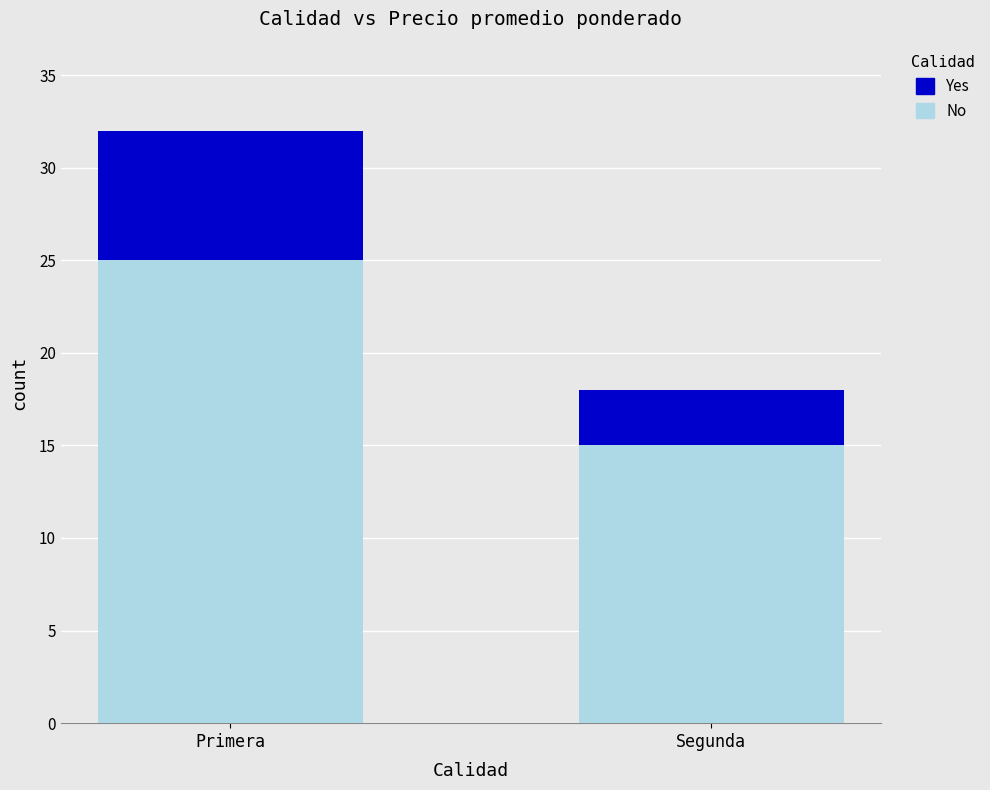

List the labels in order of No value, largest first.

Primera, Segunda